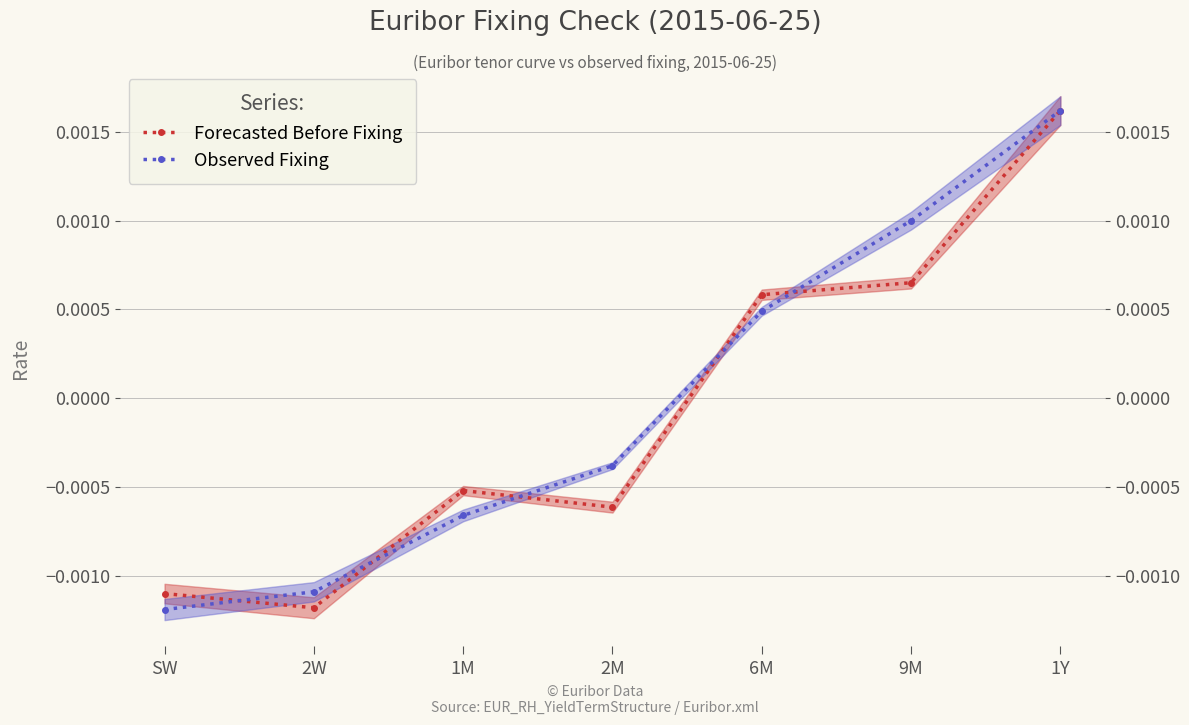

How many lines are shown in the chart?

2